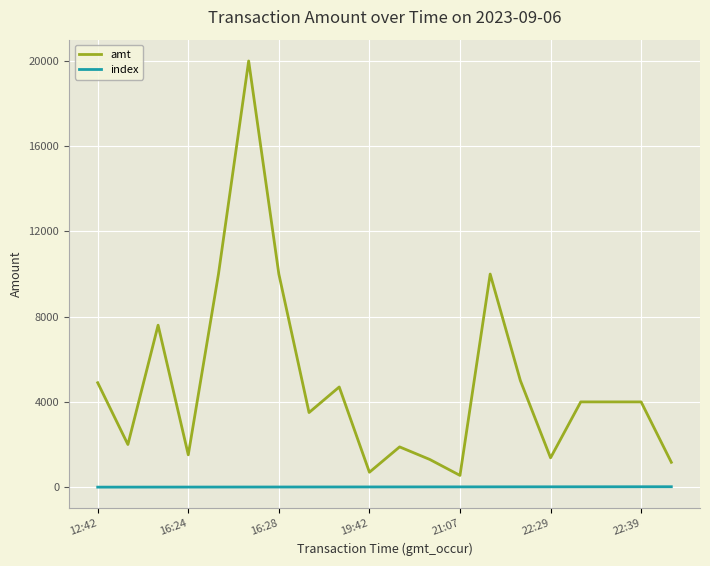

How many values in the index series are below 10?

10